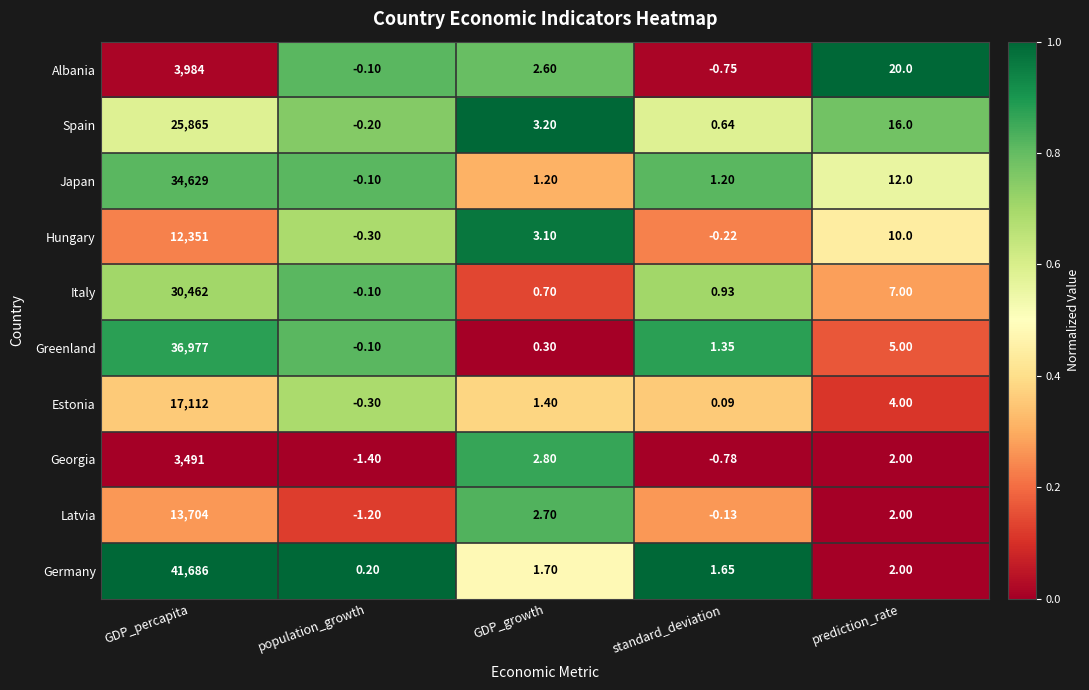

Count the number of data series in this chart.

10